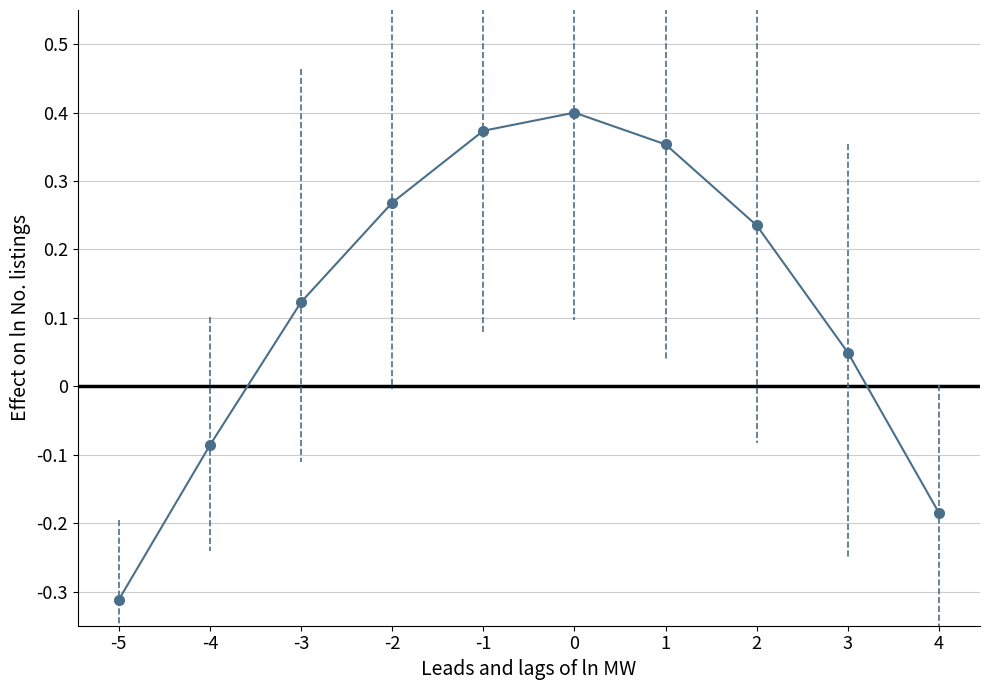

Which label corresponds to the smallest value in the chart?

-5